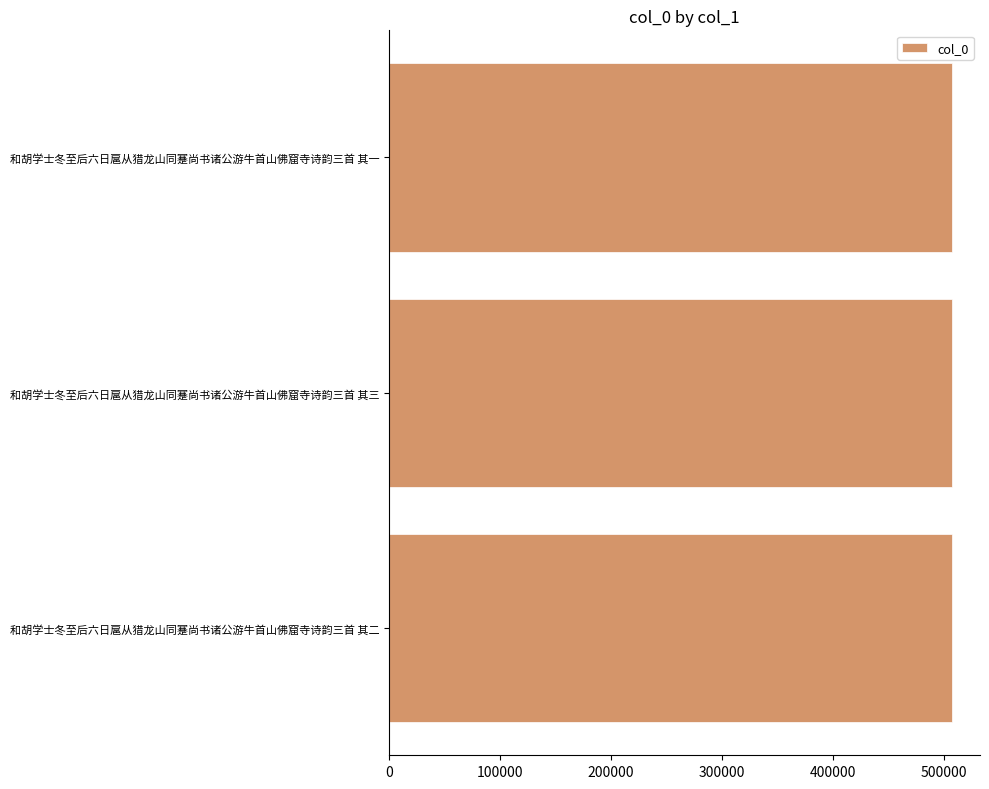

What is the greatest value displayed?

507198